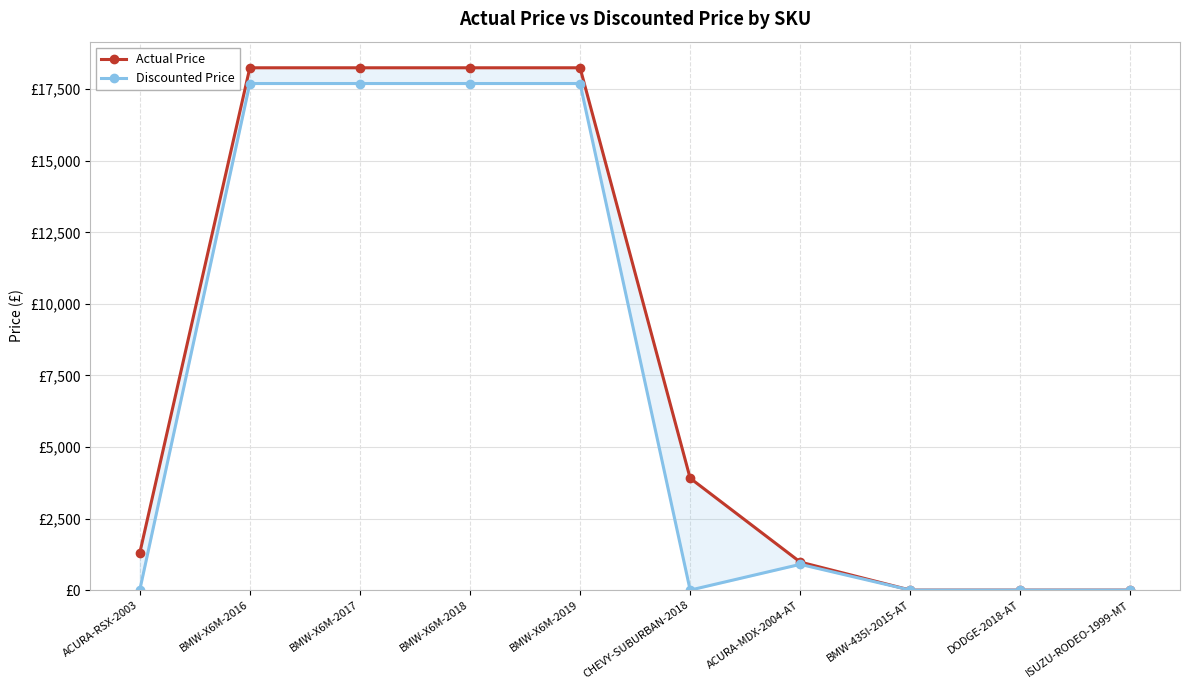

What is the sum of all Actual Price values?

79185